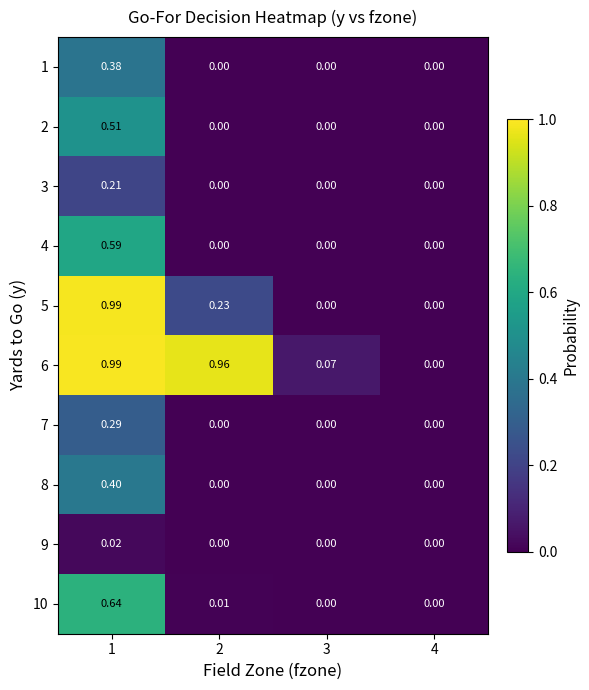

Is the value of 6 at 3 greater than the value of 2 at 3?

Yes